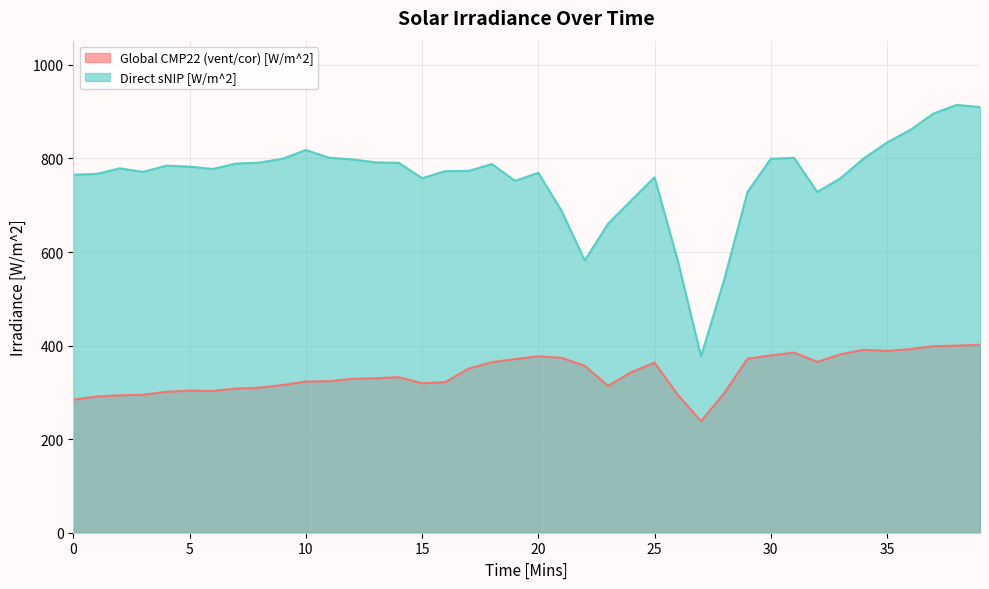

What is the difference between the maximum and second lowest values in the Direct sNIP [W/m^2] series?

373.0